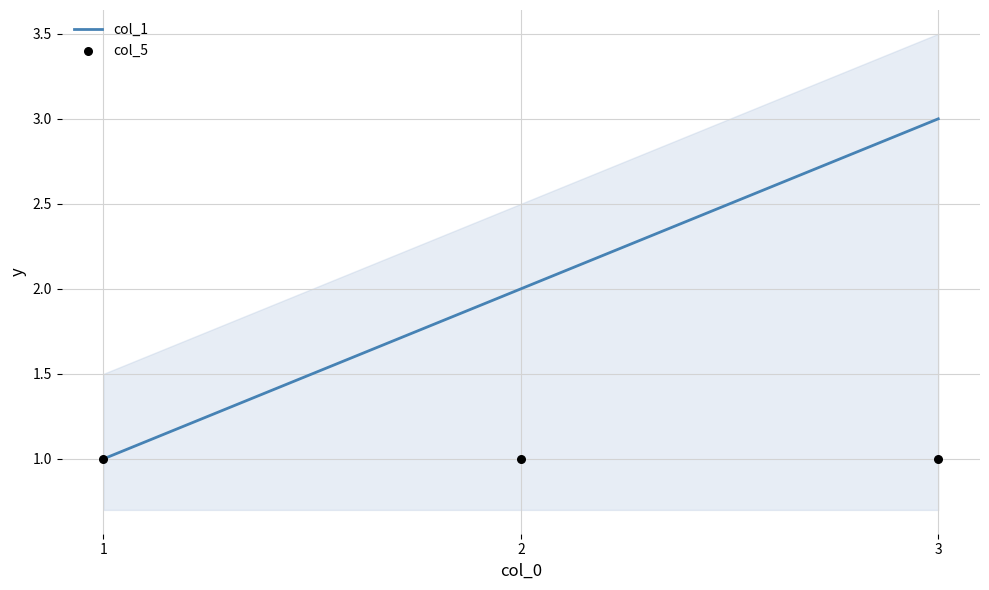

Is the value of col_1 at 2 greater than the value of col_5 at 2?

Yes